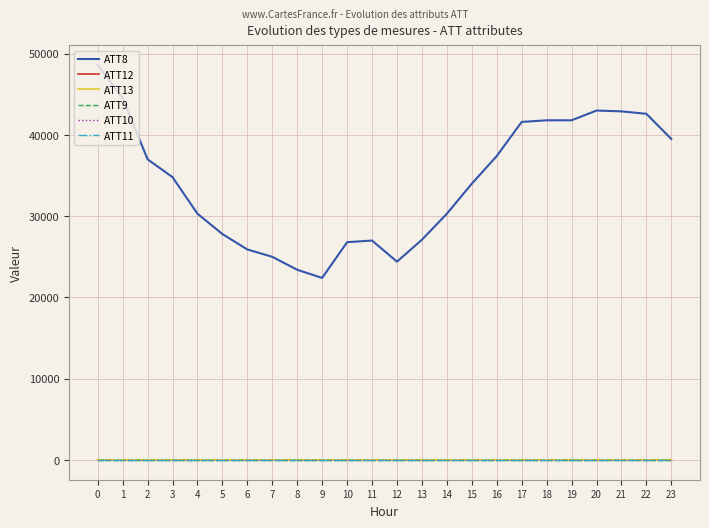

What is the difference between the ATT12 values at 0 and 3?

1.3